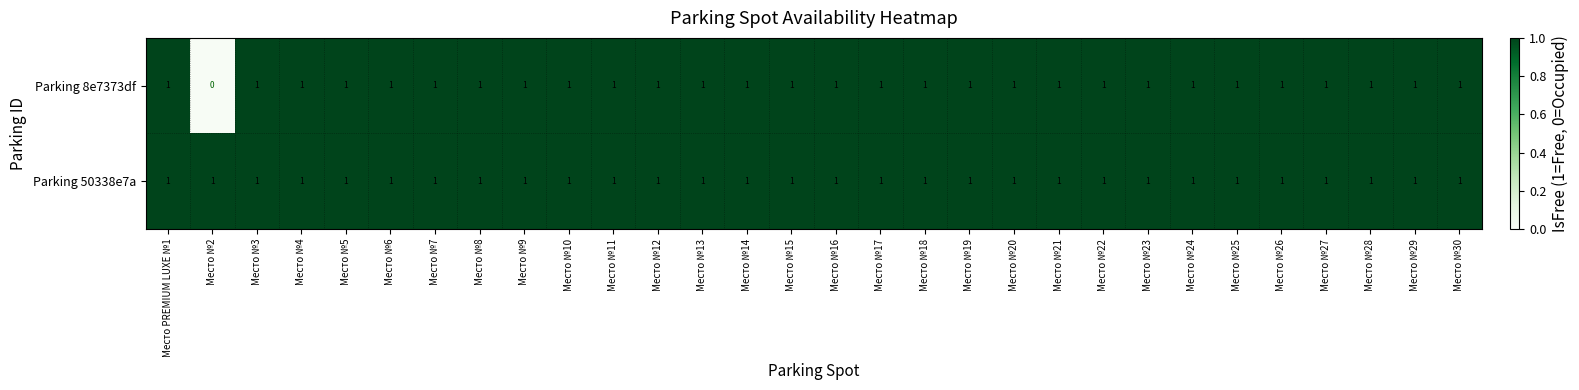

Rank the series by their average value, from highest to lowest.

Parking 50338e7a, Parking 8e7373df